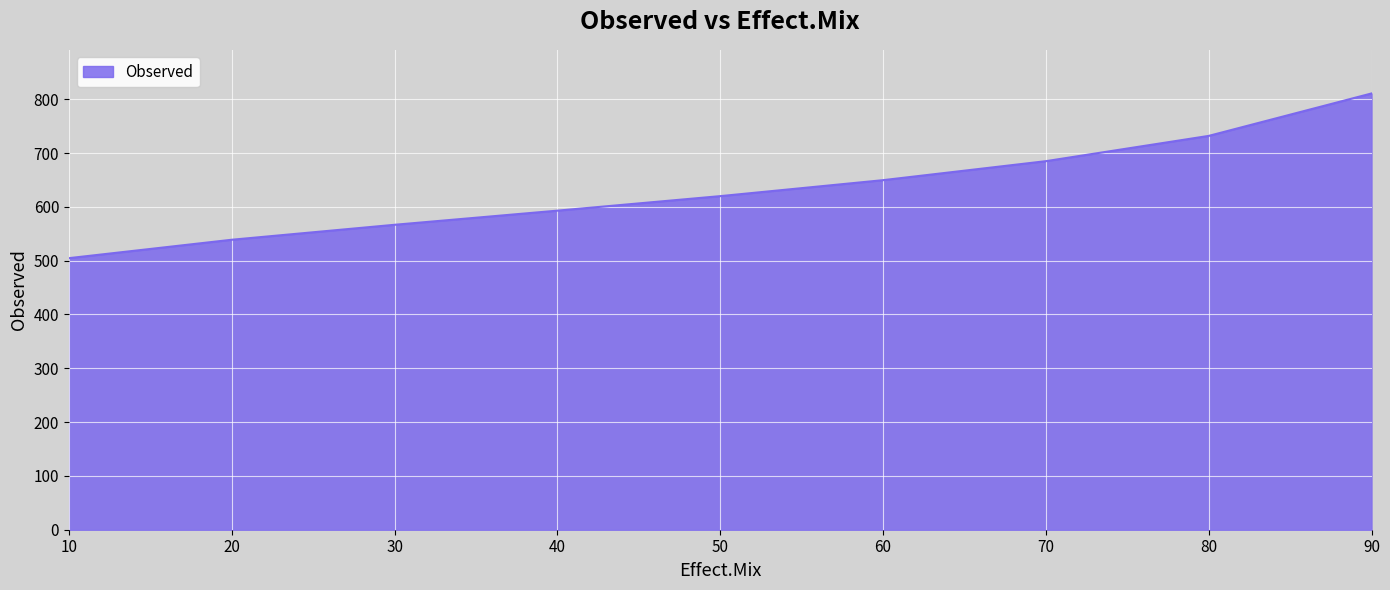

List the labels in order of value, smallest first.

10, 20, 30, 40, 50, 60, 70, 80, 90